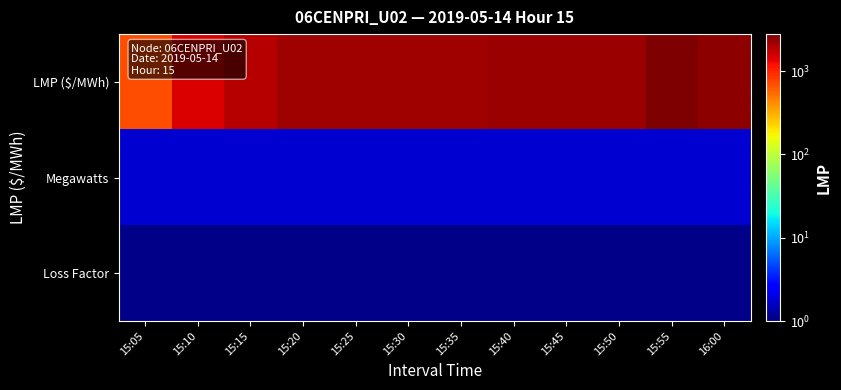

How many series are shown in this chart?

3